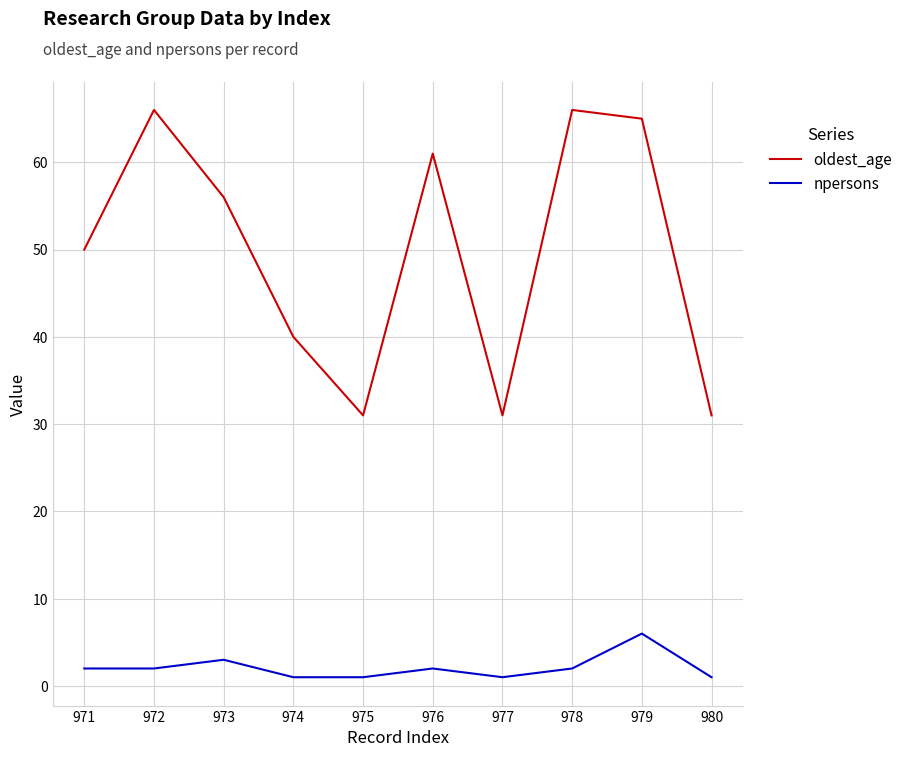

Reading left to right, extract all data points from this chart.

oldest_age: 971=50	972=66	973=56	974=40	975=31	976=61	977=31	978=66	979=65	980=31
npersons: 971=2	972=2	973=3	974=1	975=1	976=2	977=1	978=2	979=6	980=1